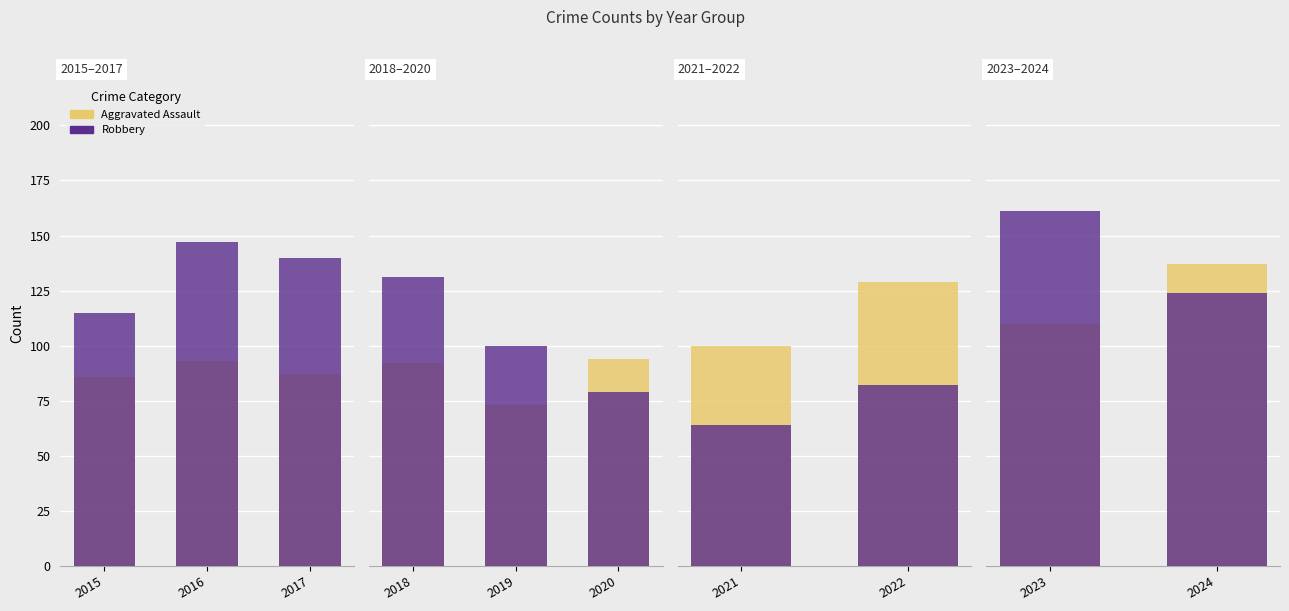

The Aggravated Assault series shows 194 at 2023. True or false?

False